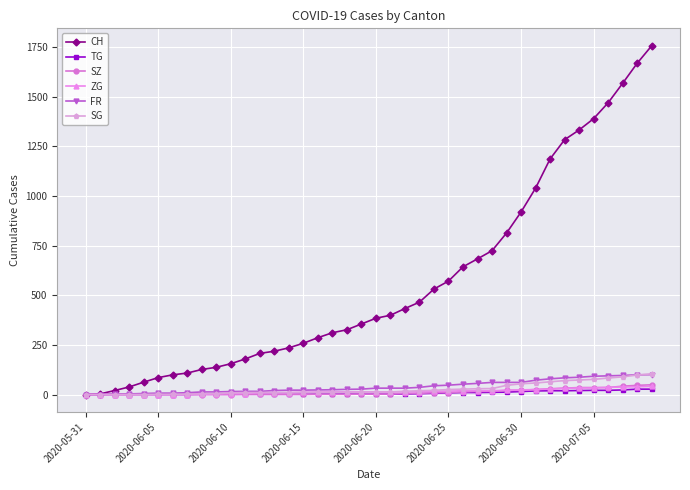

How many lines are shown in the chart?

6